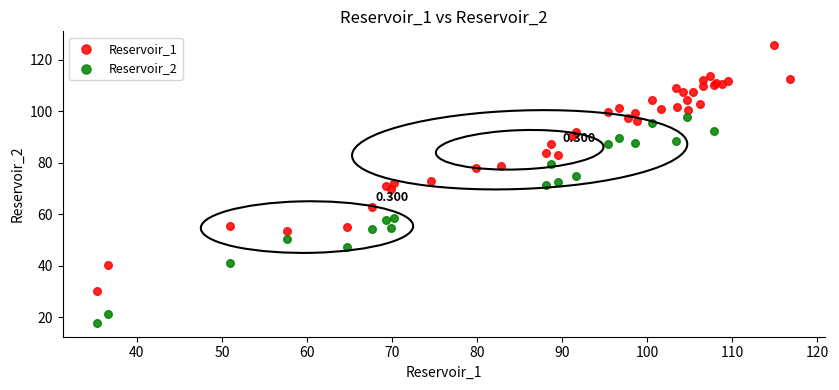

What are all the series names shown in the legend?

Reservoir_1, Reservoir_2